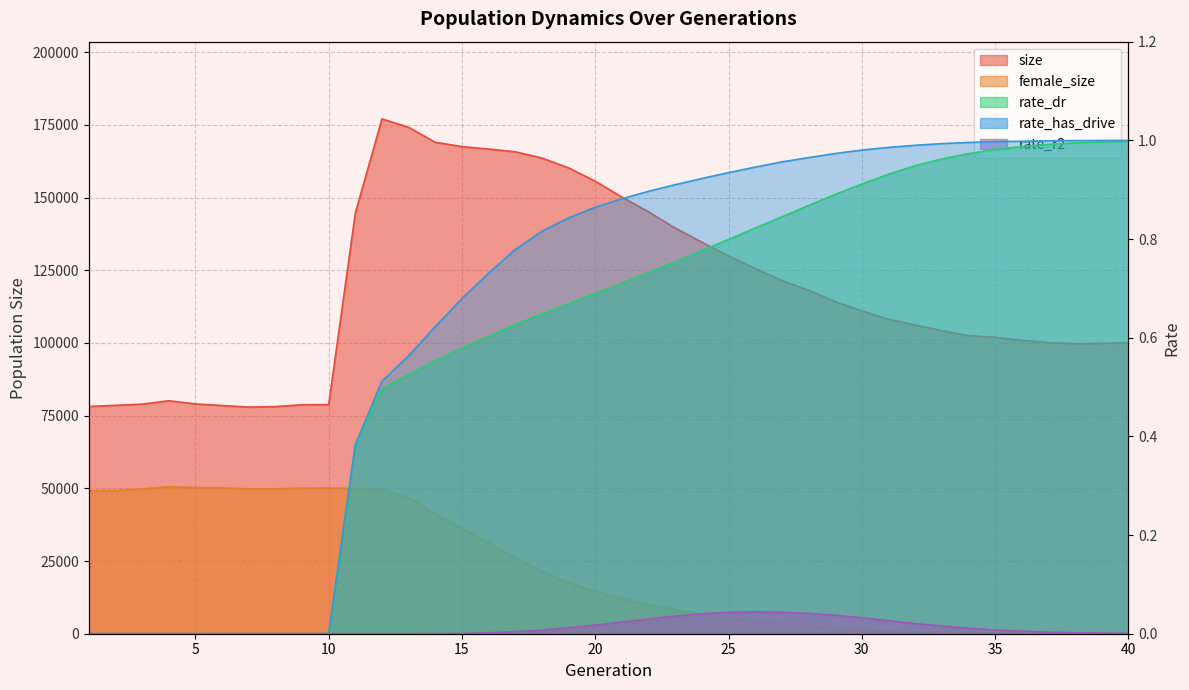

What is the difference between the maximum and minimum values in the size series?

99106.0